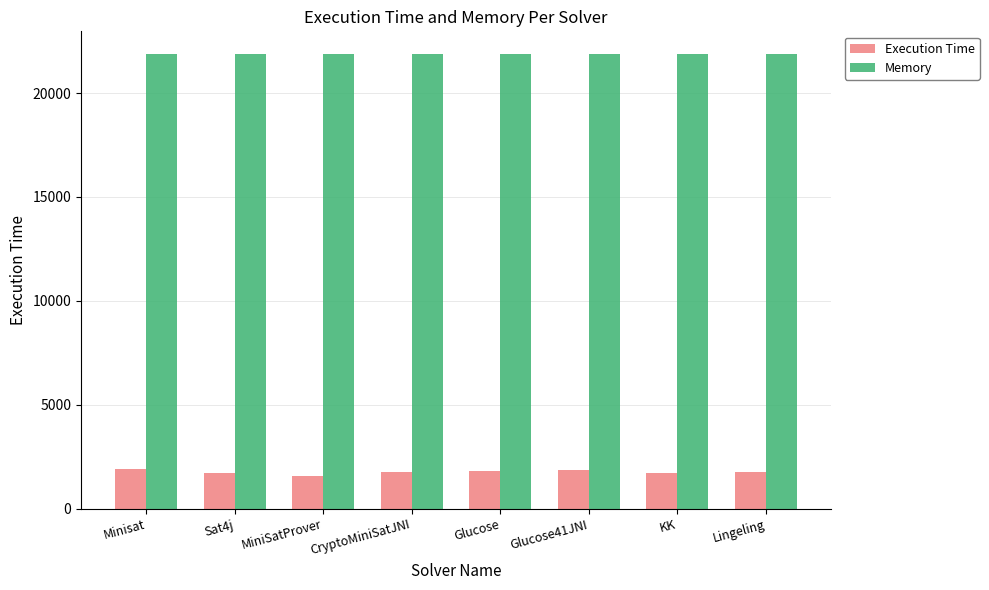

What are all the series names shown in the legend?

Execution Time, Memory